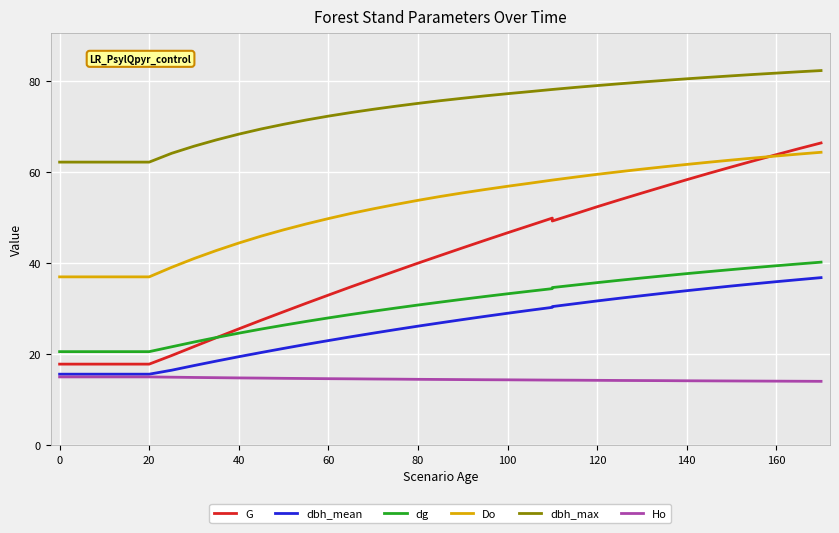

Count the number of categories in the chart.

37